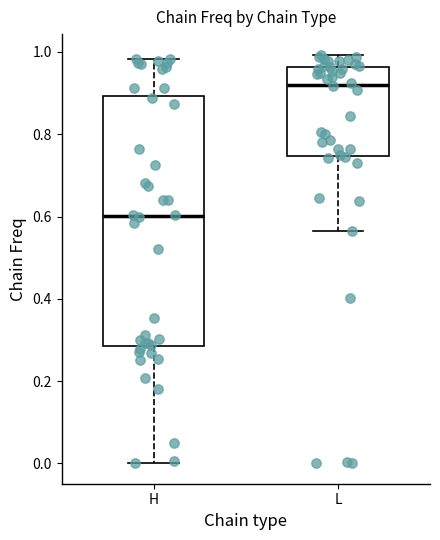

Which box's median line is the lowest?

H